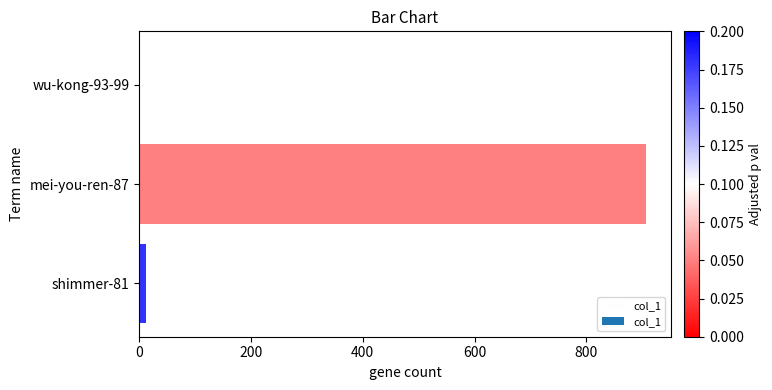

Between wu-kong-93-99 and mei-you-ren-87, which is larger?

mei-you-ren-87